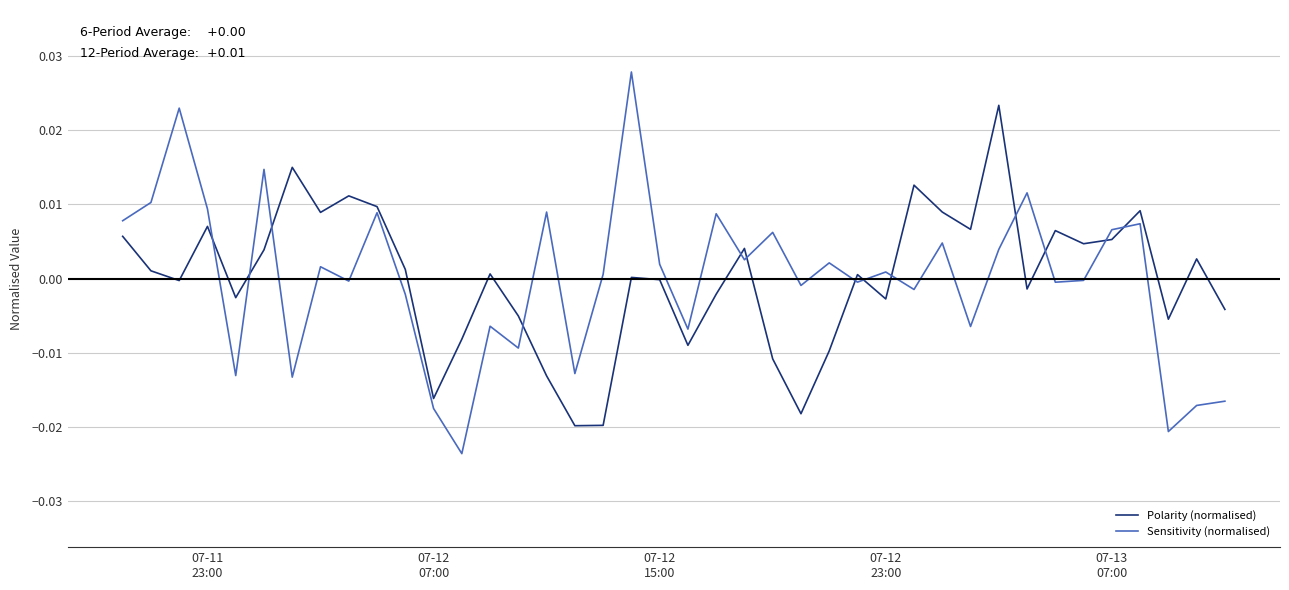

Which series has the largest range (max minus min)?

Sensitivity (normalised)